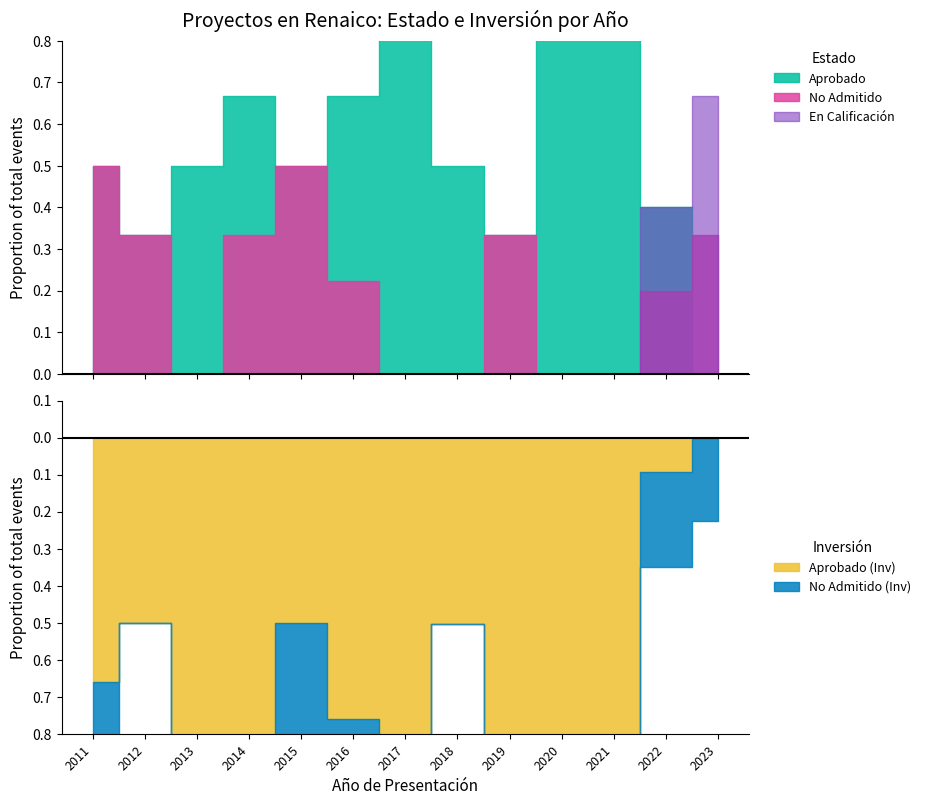

How many lines are shown in the chart?

5